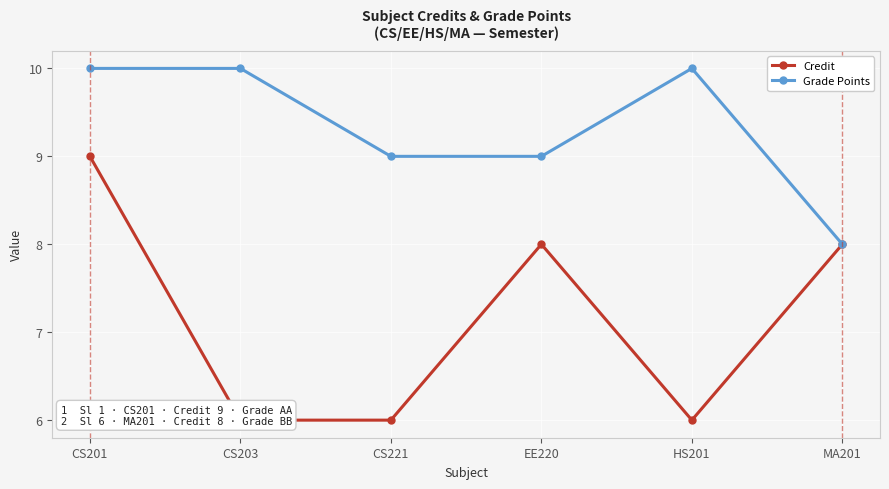

What is the label of the 3rd point from the right?

EE220